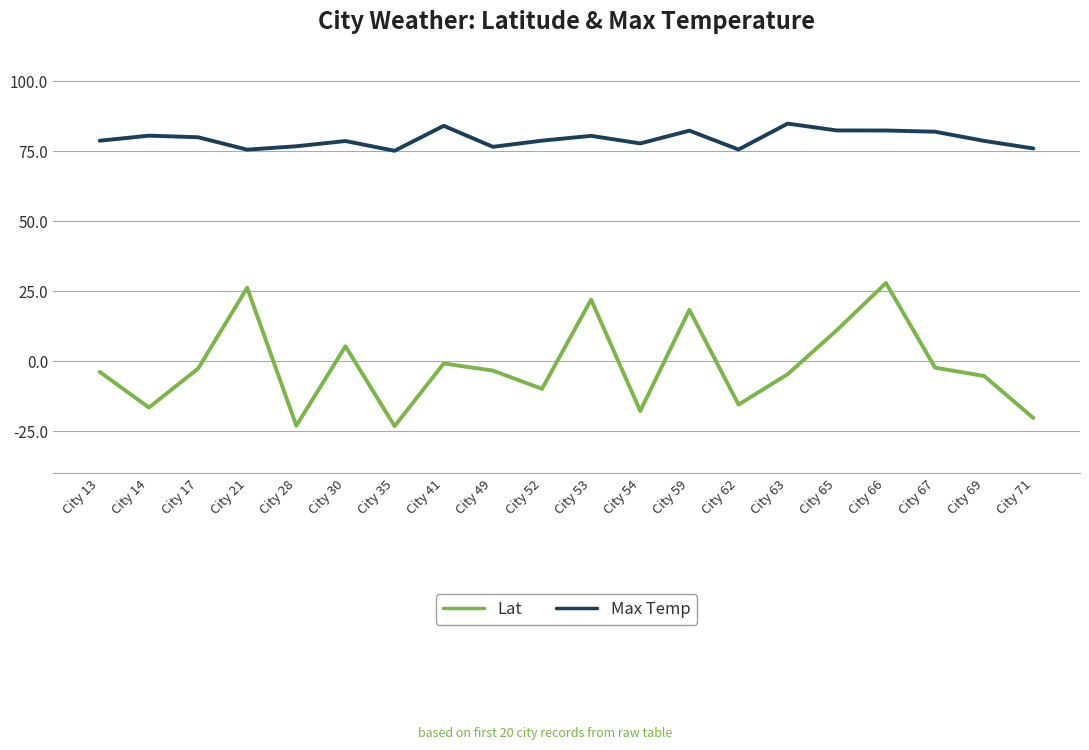

True or false: Lat and Max Temp intersect in this chart.

False